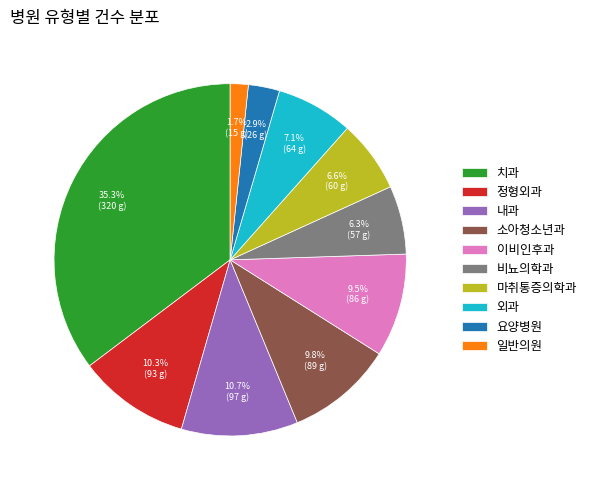

Which category has the smallest portion of the pie?

일반의원